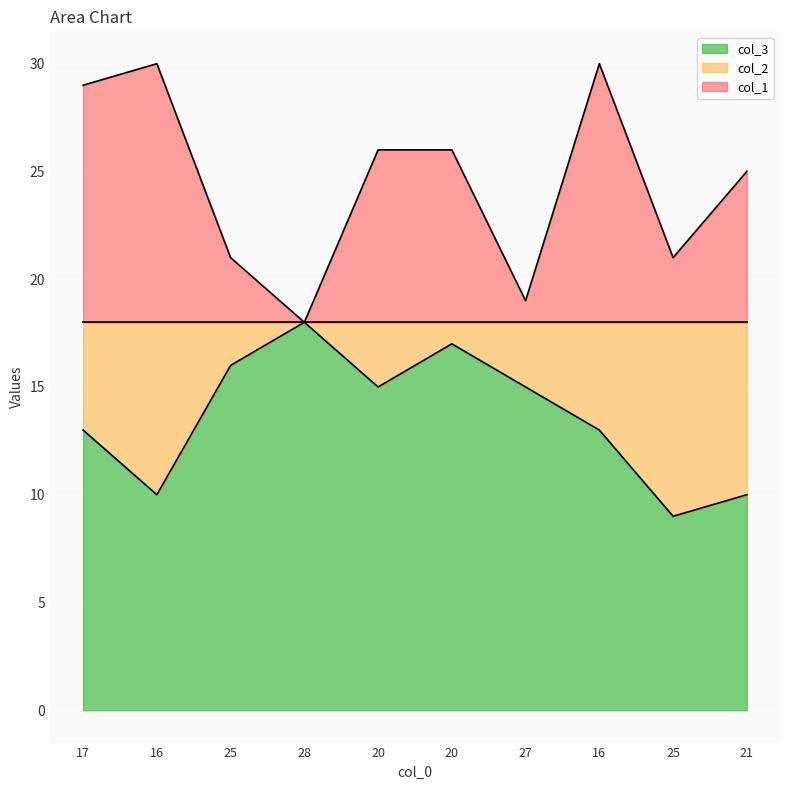

Read the col_2 value at 27.

15